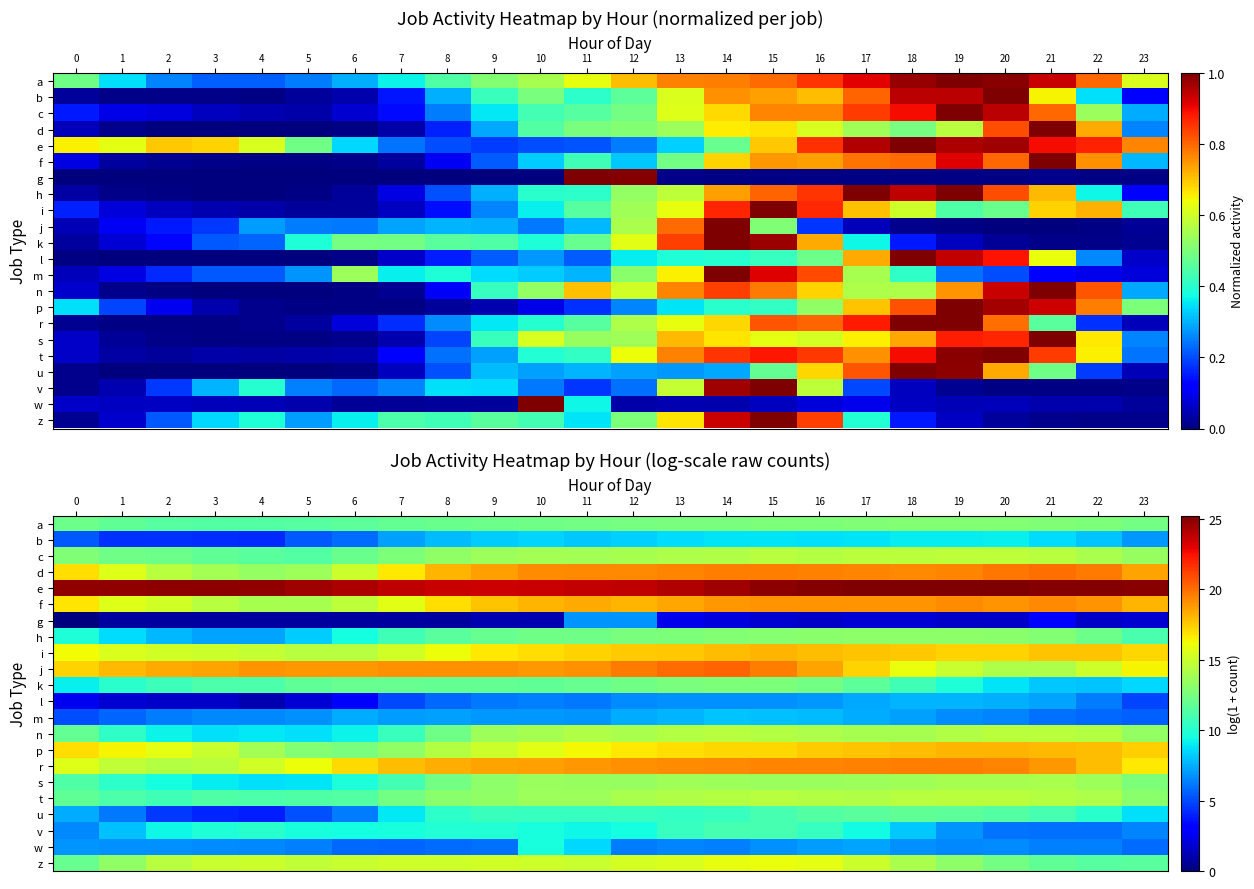

At how many categories does at least one series exceed 14?

24